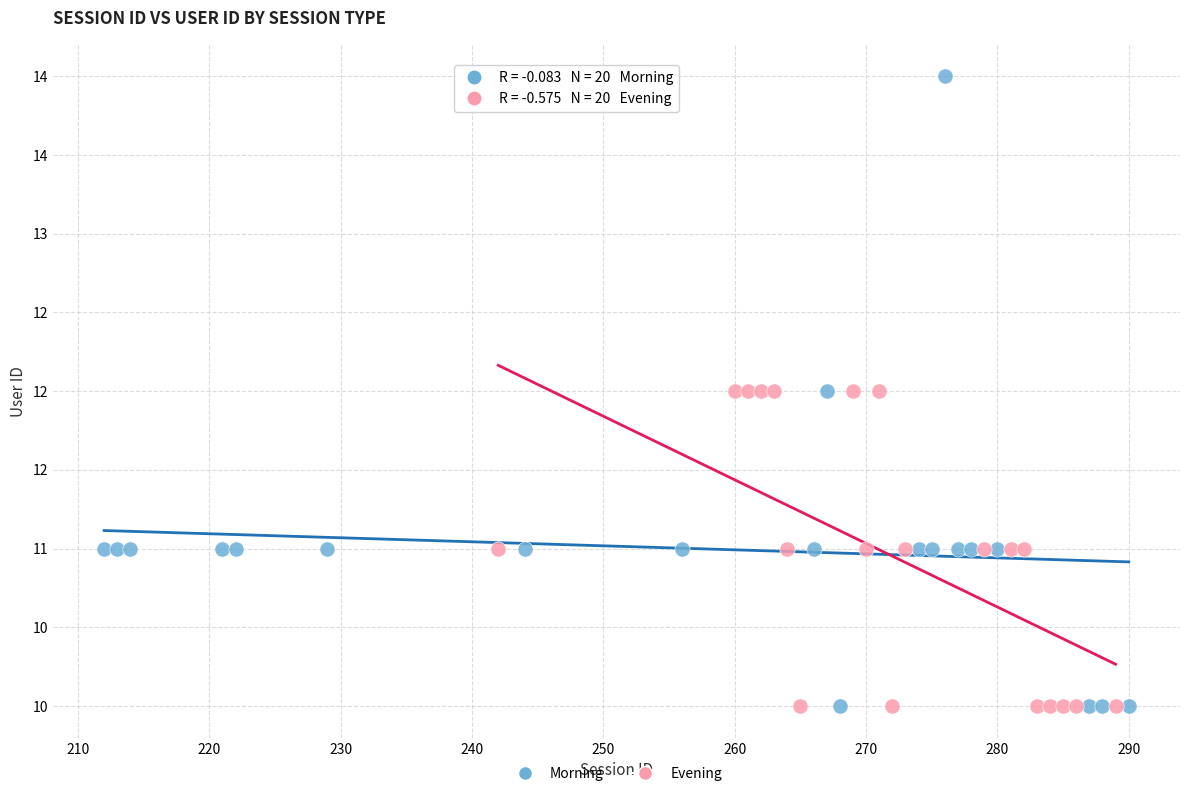

What are all the series names shown in the legend?

Morning, Evening